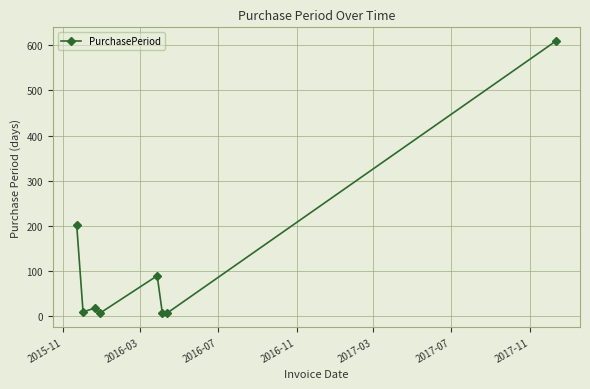

What is the minimum value shown in the chart?

7